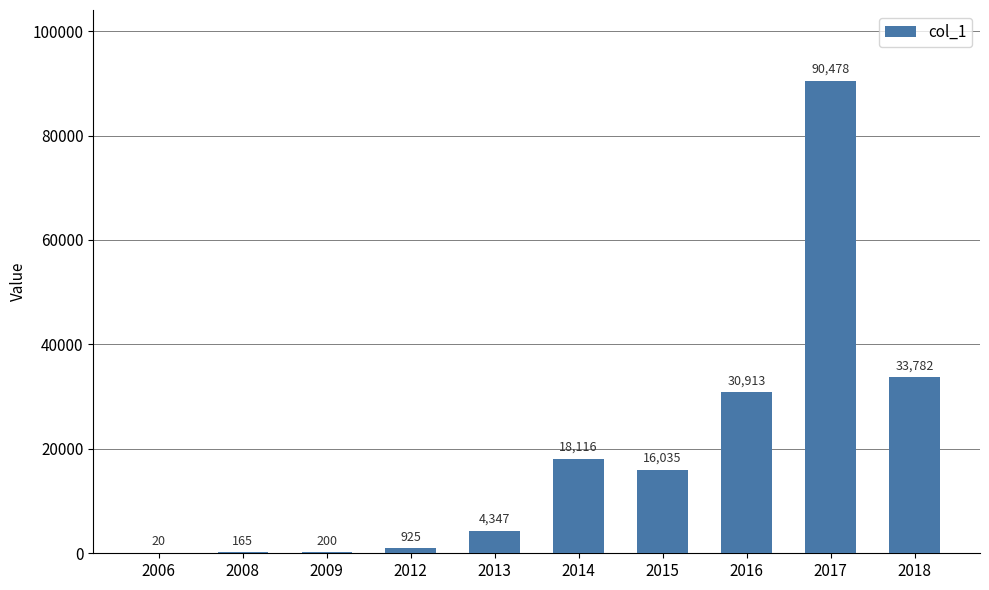

What is the greatest value displayed?

90478